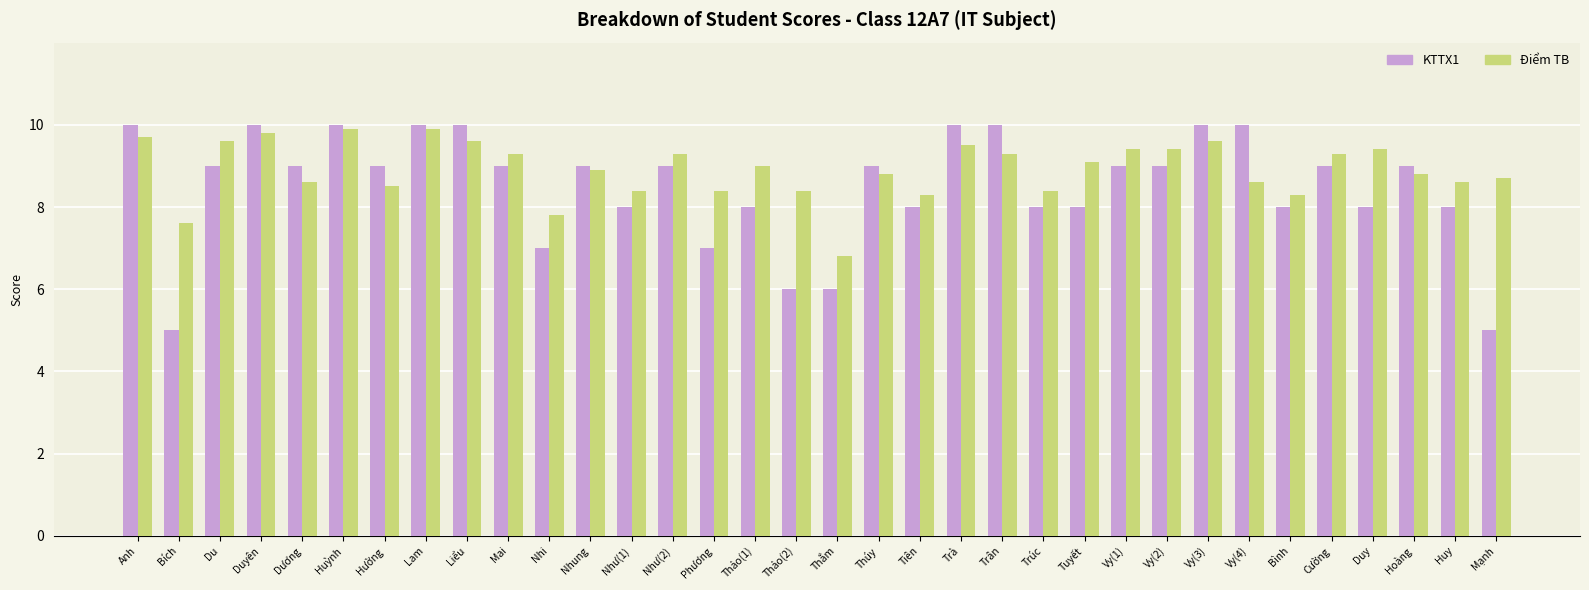

What is the difference between the Điểm TB values at Mai and Anh?

0.4